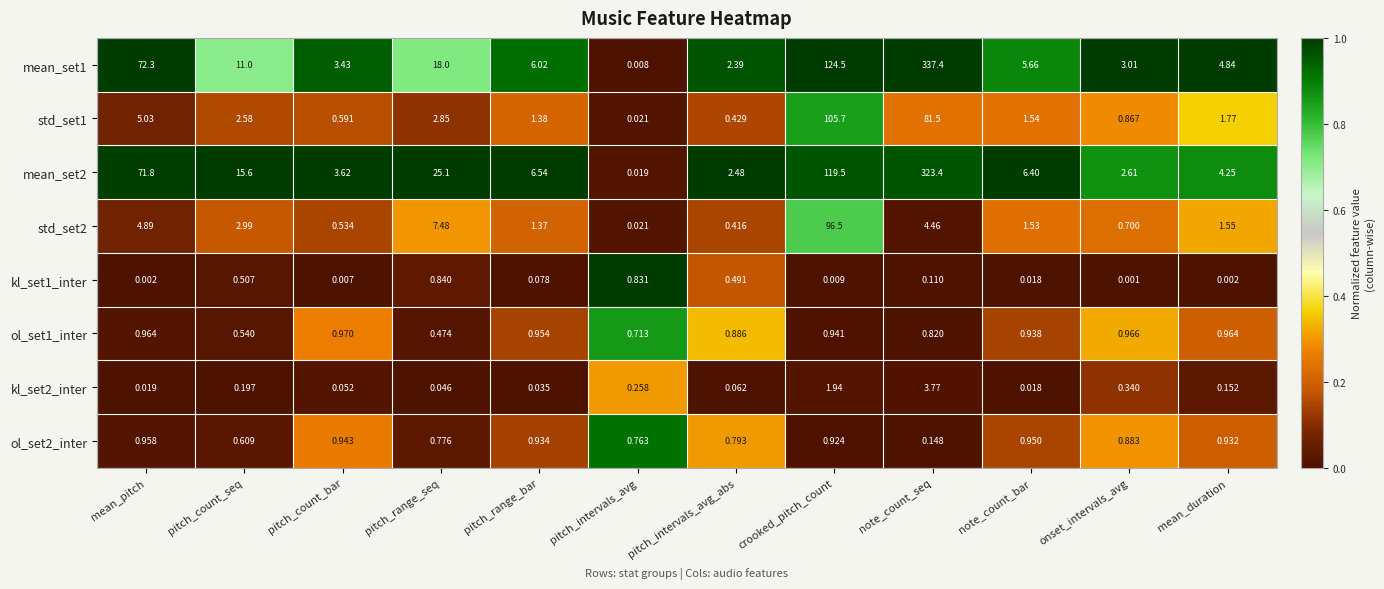

List the labels in order of mean_set2 value, largest first.

note_count_seq, crooked_pitch_count, mean_pitch, pitch_range_seq, pitch_count_seq, pitch_range_bar, note_count_bar, mean_duration, pitch_count_bar, onset_intervals_avg, pitch_intervals_avg_abs, pitch_intervals_avg